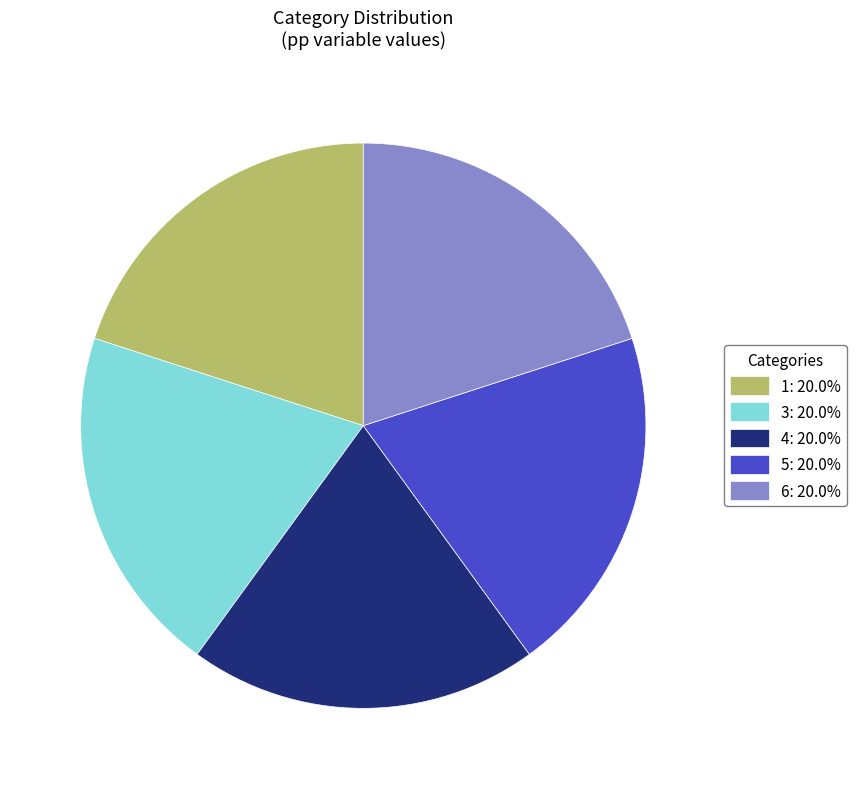

Is the sum of 3: 20.0% and 6: 20.0% greater than half?

No